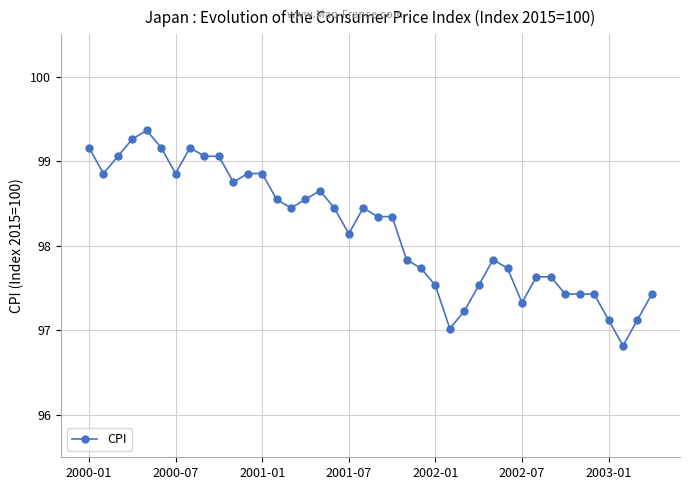

Reading right to left, transcribe all the data shown in this chart.

97.4	97.1	96.8	97.1	97.4	97.4	97.4	97.6	97.6	97.3	97.7	97.8	97.5	97.2	97.0	97.5	97.7	97.8	98.3	98.3	98.4	98.1	98.4	98.7	98.5	98.4	98.5	98.9	98.9	98.8	99.1	99.1	99.2	98.9	99.2	99.4	99.3	99.1	98.9	99.2